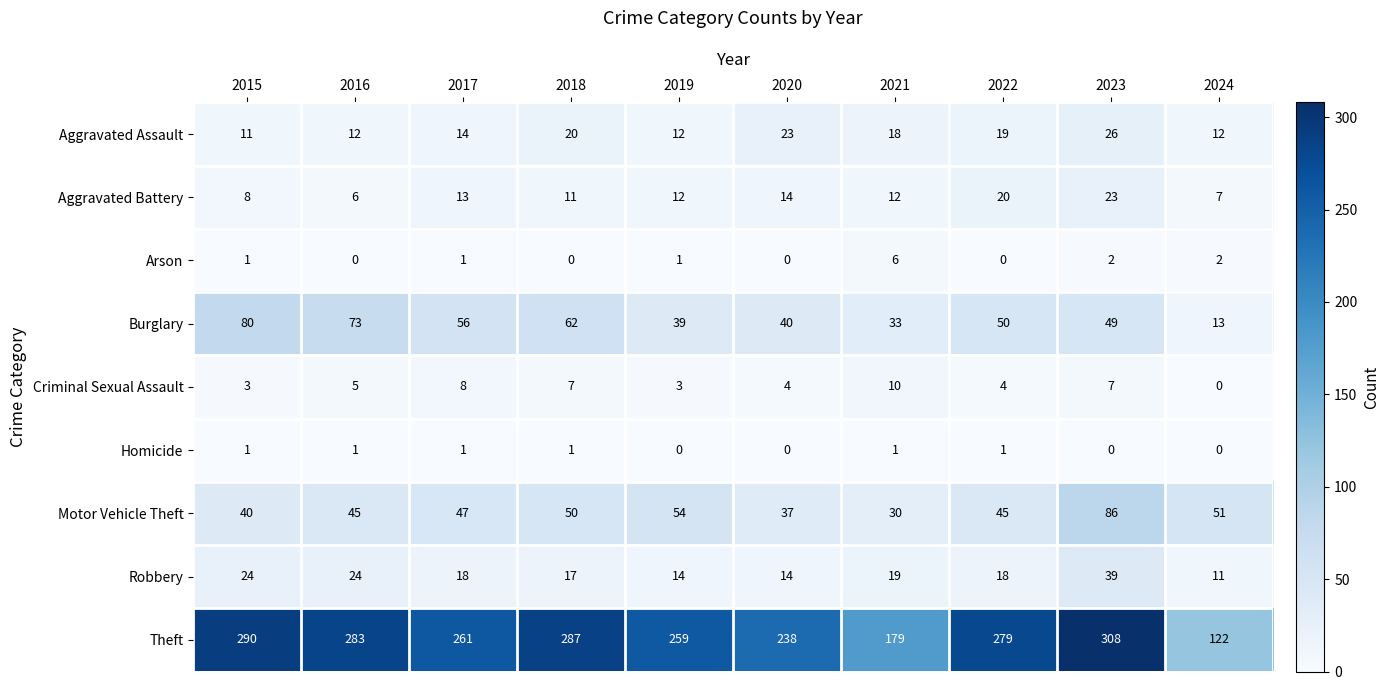

How many categories are shown in the chart?

10